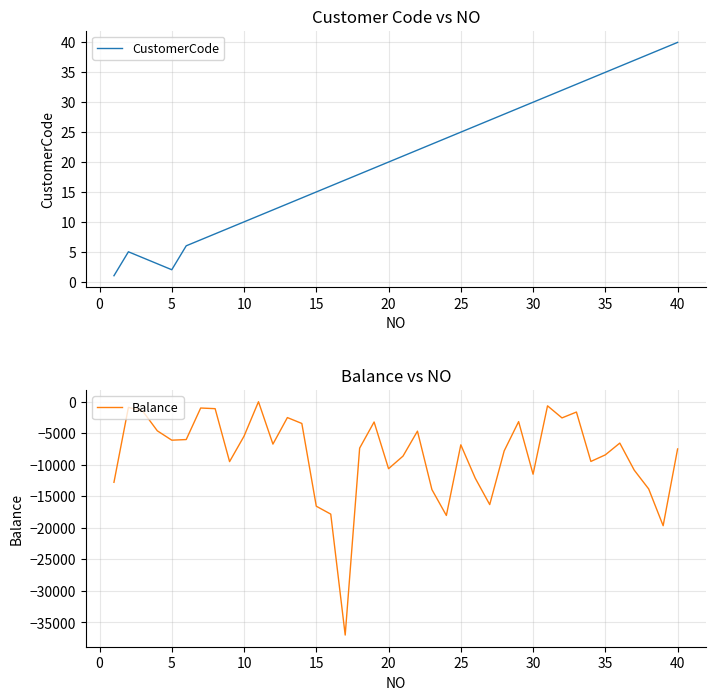

Which series has the largest total across all categories?

CustomerCode